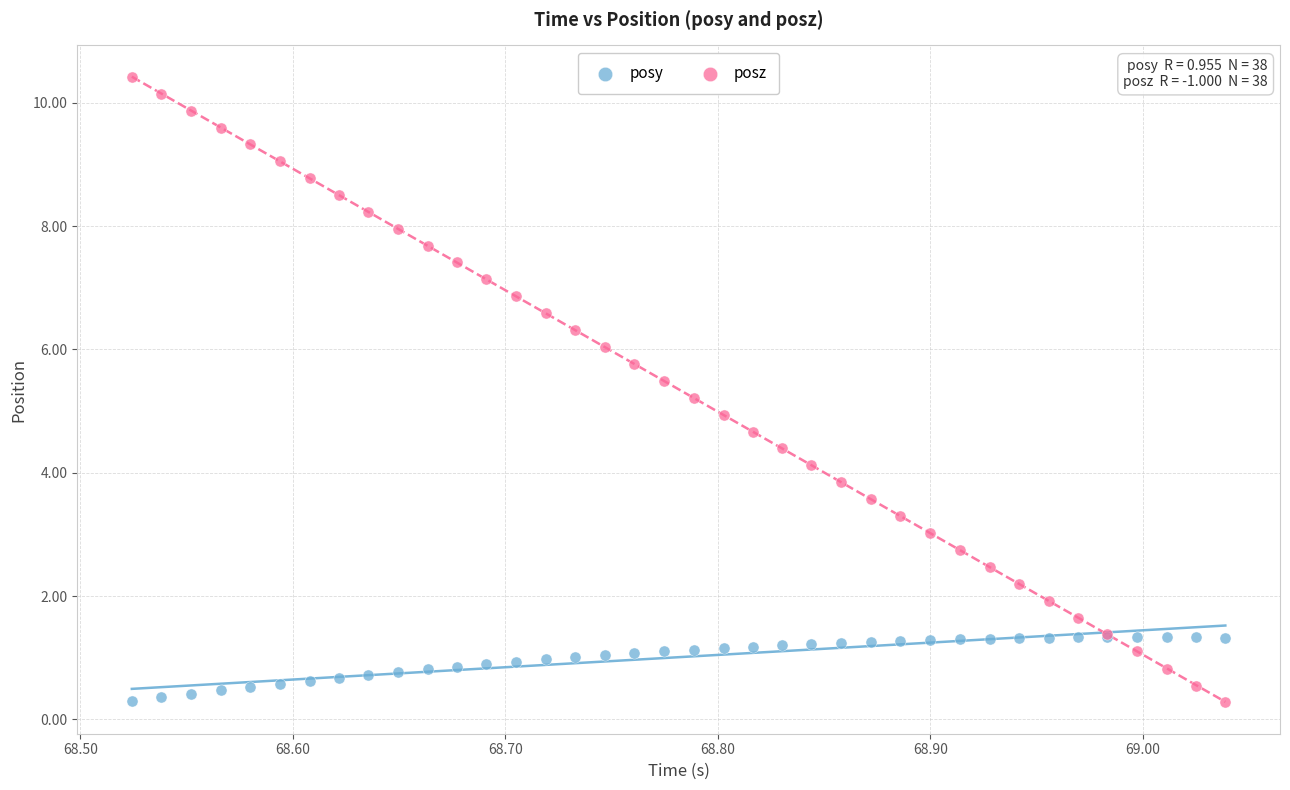

Which series reaches the maximum Y coordinate?

posz